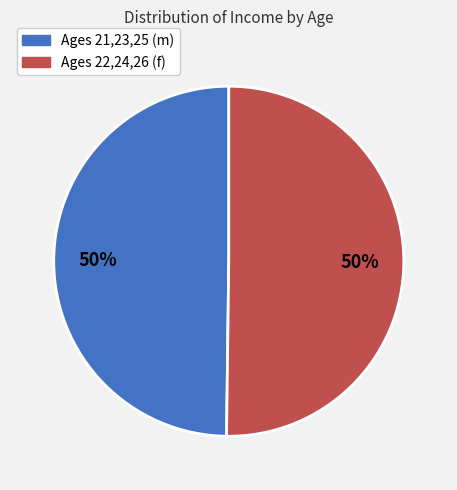

Combined, do Ages 22,24,26 (f) and Ages 21,23,25 (m) account for over 50%?

Yes